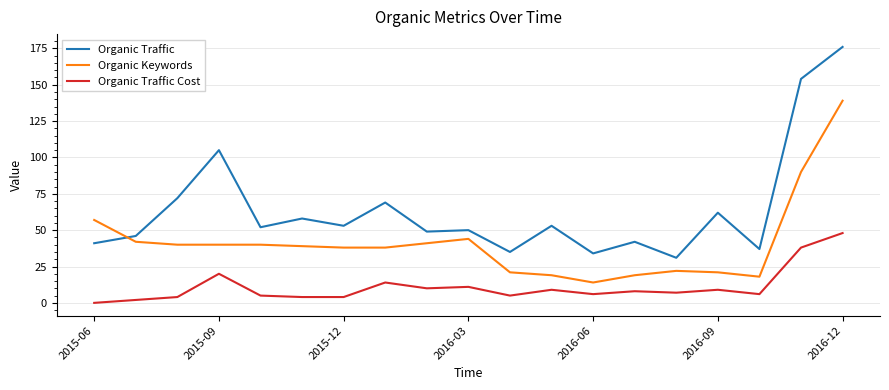

Which series has the largest range (max minus min)?

Organic Traffic